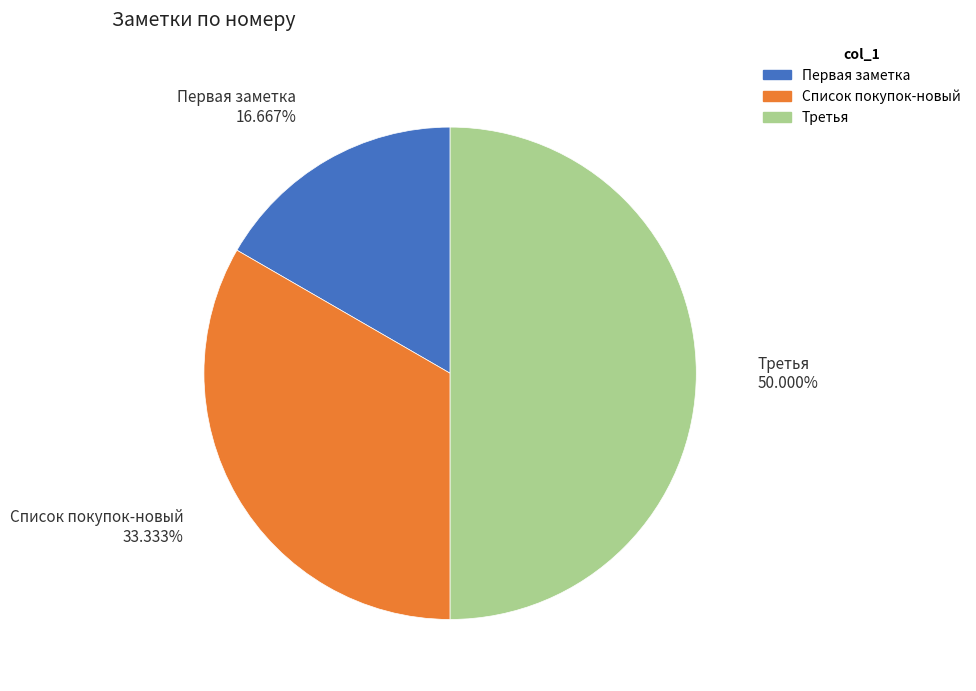

To the nearest percent, what is the average slice percentage?

33%